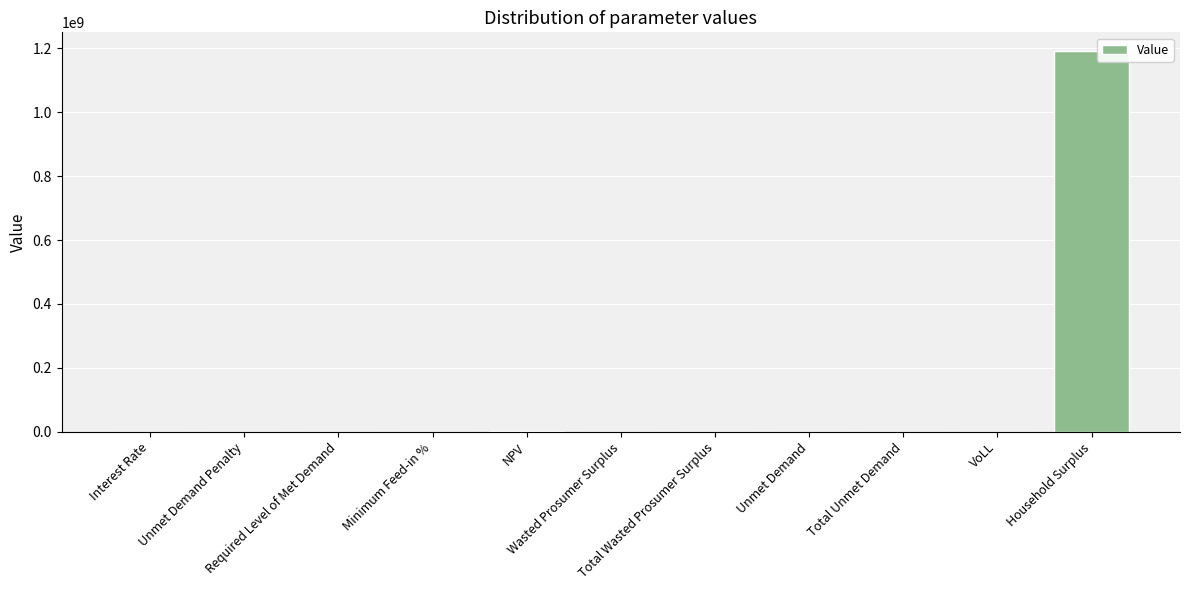

Are the bars grouped side by side (vs. stacked)?

No